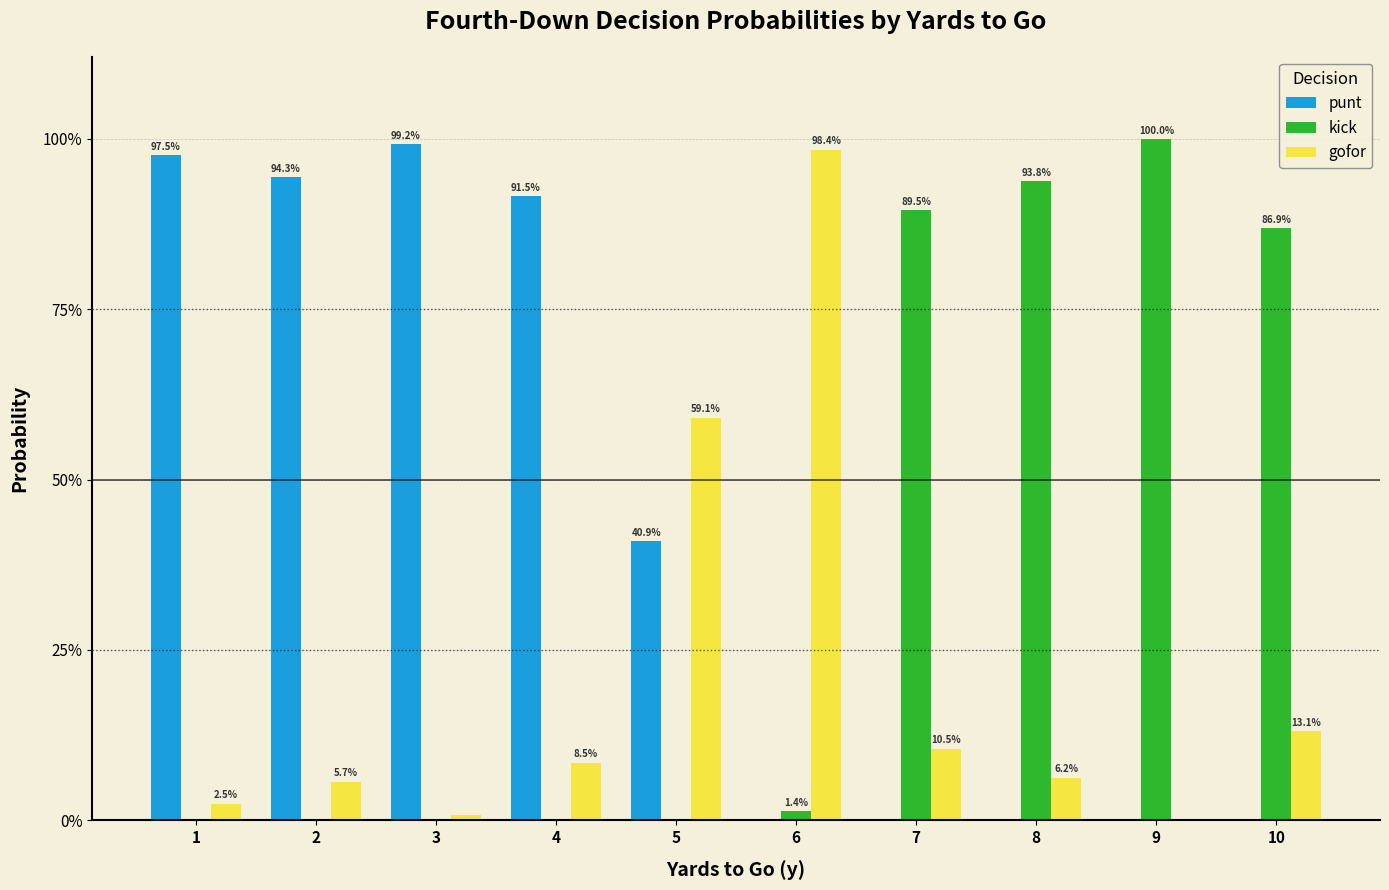

Does the chart contain stacked bars?

No